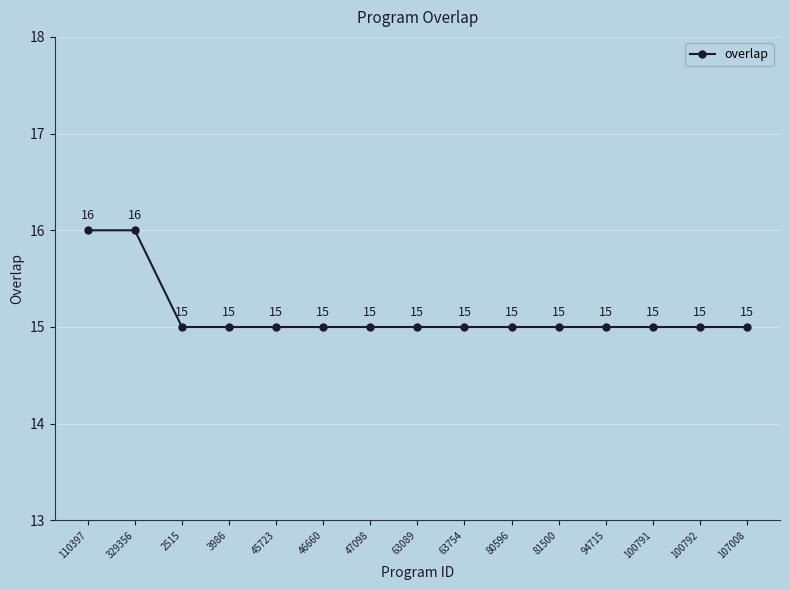

What is the difference between the second highest and minimum values?

1